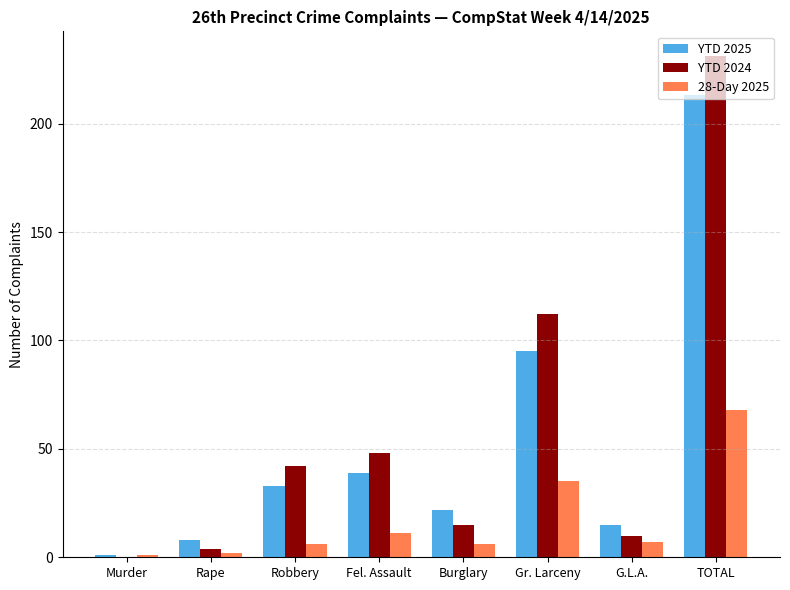

What is the average value of the 28-Day 2025 series?

17